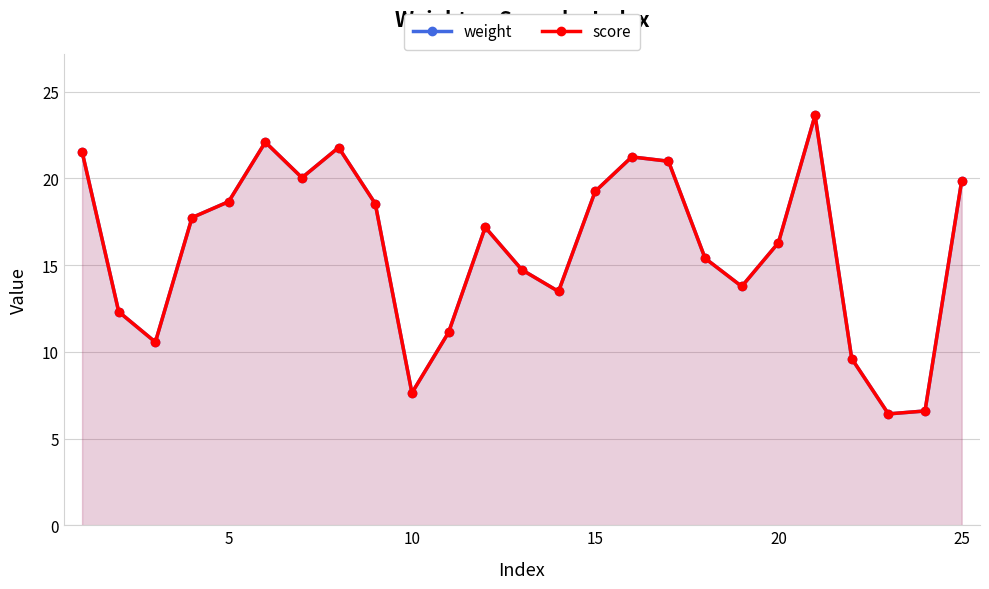

True or false: score has more than 1 points higher than both neighbors.

True